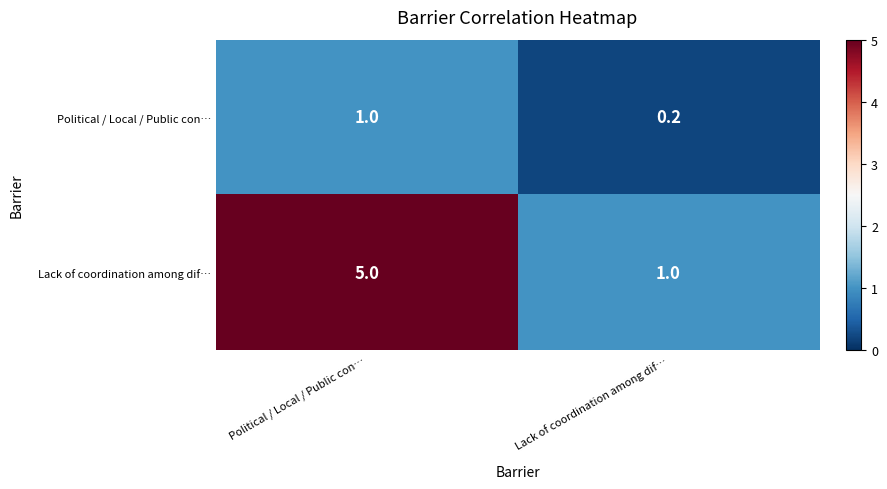

The value of Political / Local / Public con… at Political / Local / Public con… is 0.3. True or false?

False